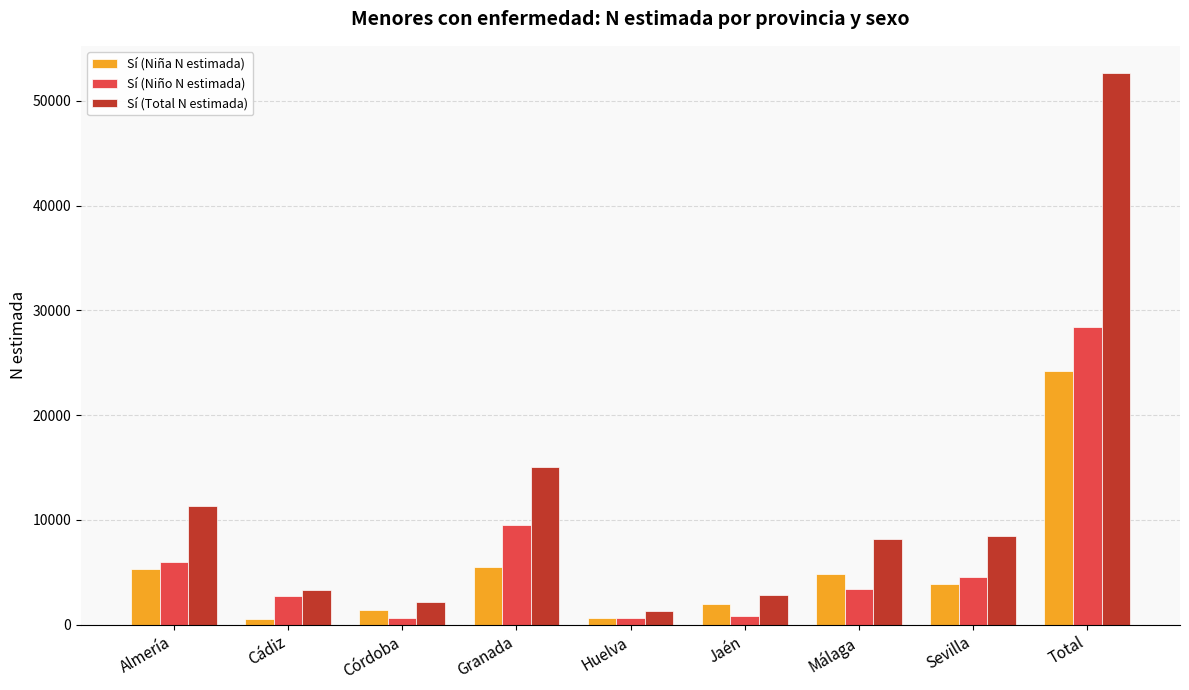

What is the approximate value of Sí (Niña N estimada) at Sevilla, to the nearest 100?

3900